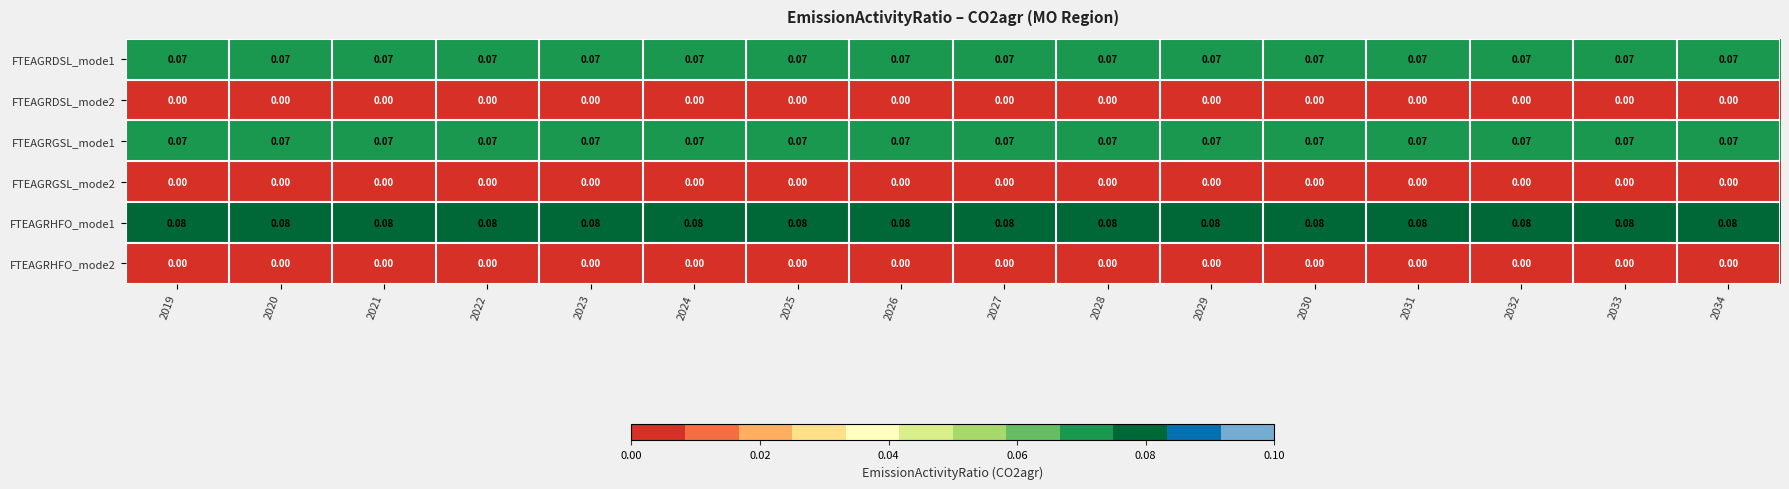

Which series has the largest total across all categories?

FTEAGRHFO_mode1